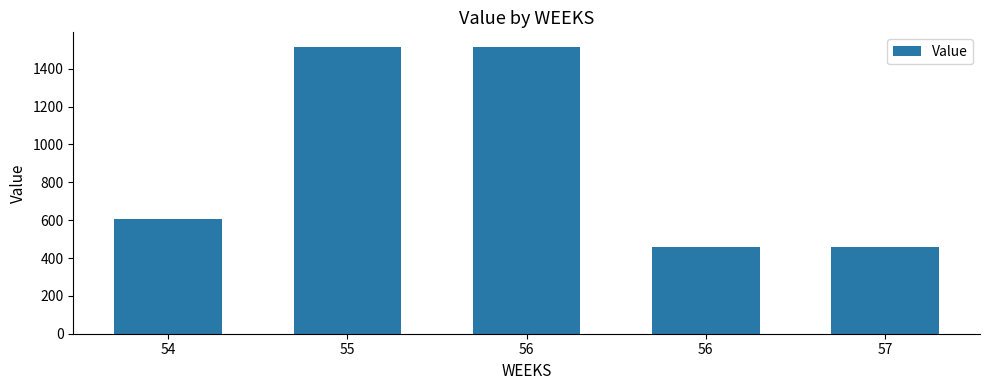

Does the chart contain any negative values?

No